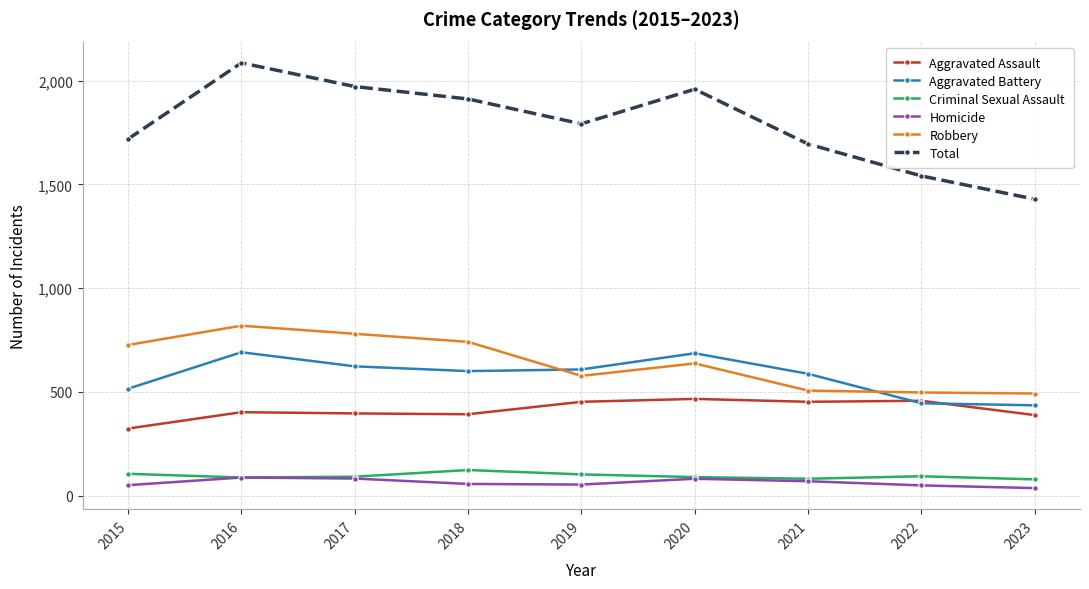

The Aggravated Assault series shows 661 at 2016. True or false?

False